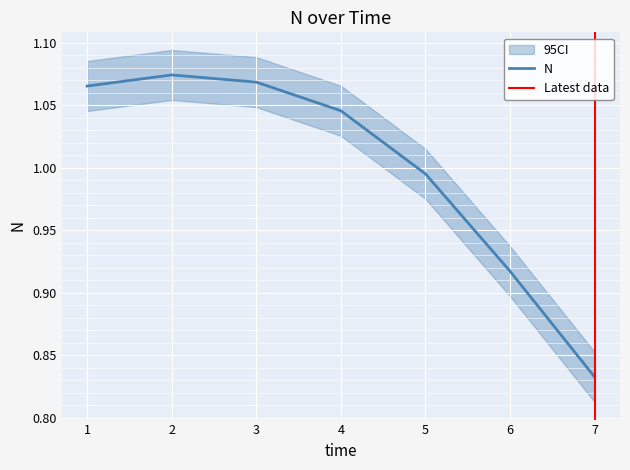

Rank the categories by value from lowest to highest.

7, 6, 5, 4, 1, 3, 2